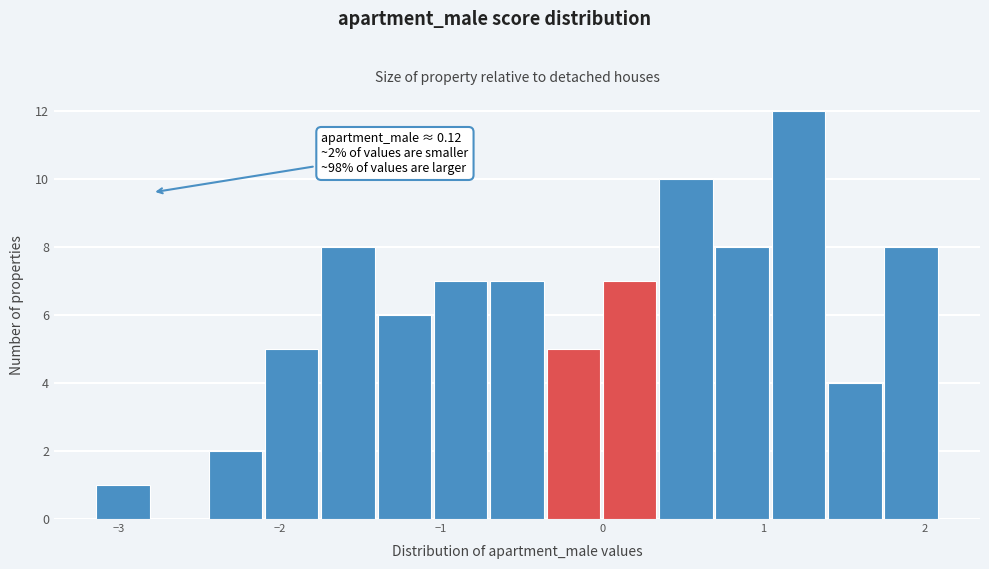

Read against the x-axis, roughly where is the centre of the tallest bar?

1.2